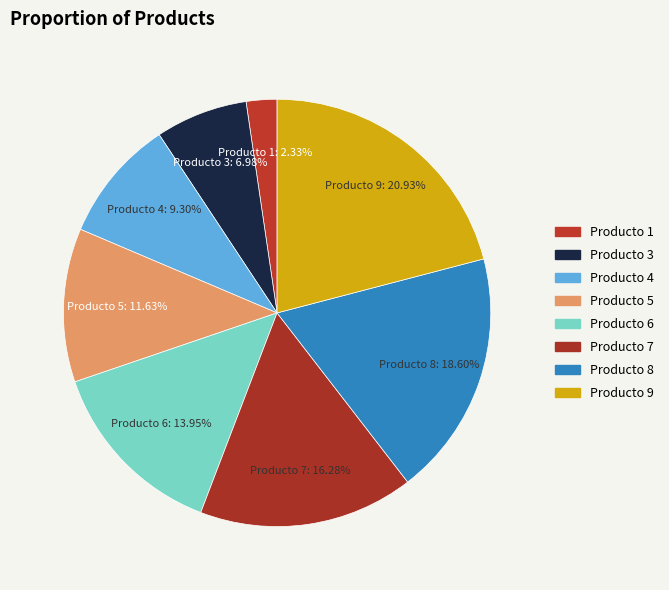

What is the ratio of the value at Producto 3 to the value at Producto 6?

0.5